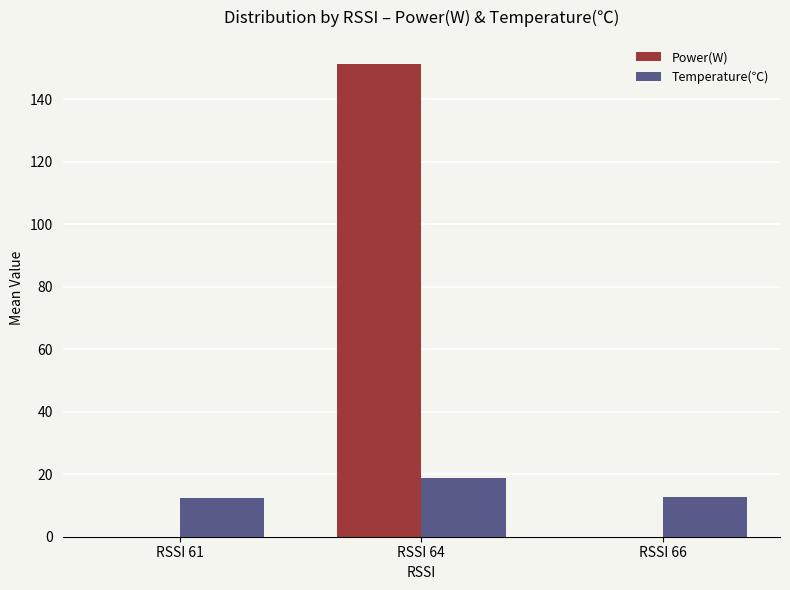

True or false: Temperature(℃) has a value of 5.0 at RSSI 61.

False